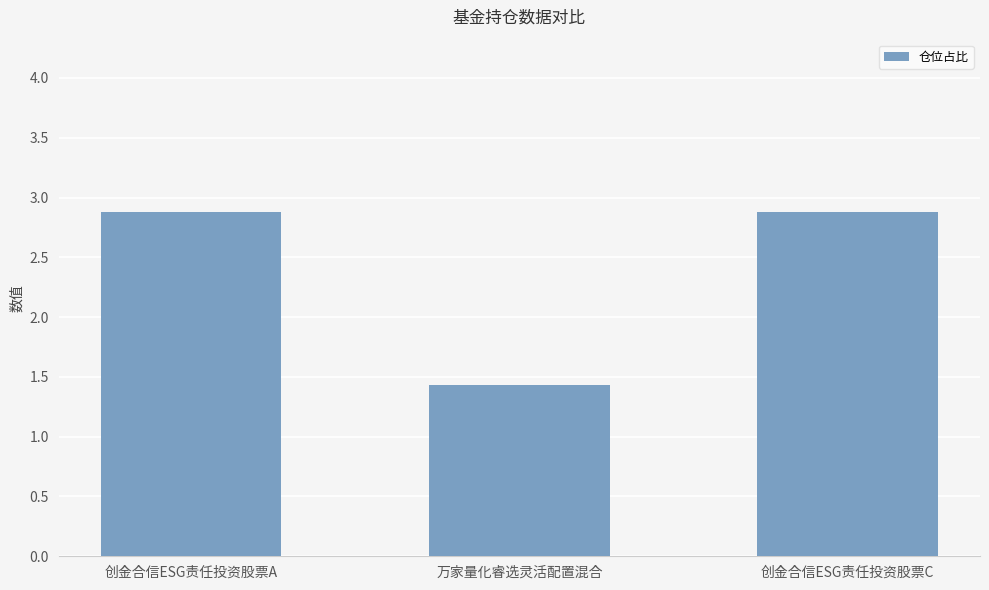

Reading right to left, what are all the values shown in this chart?

创金合信ESG责任投资股票C=2.9	万家量化睿选灵活配置混合=1.4	创金合信ESG责任投资股票A=2.9